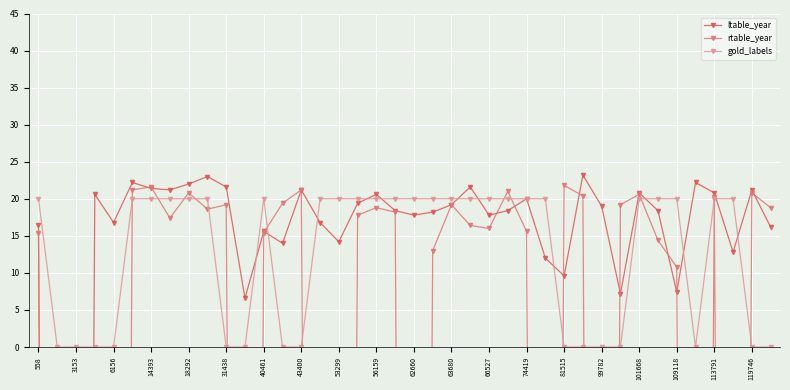

The value of gold_labels at 40461 is 28. True or false?

False